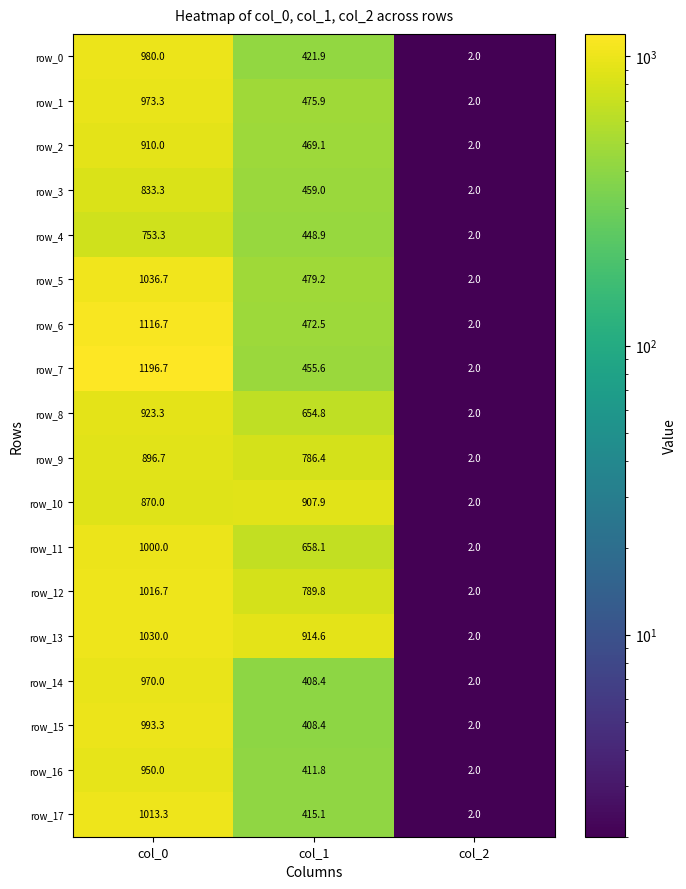

What is the total value across all series at col_2?

36.0